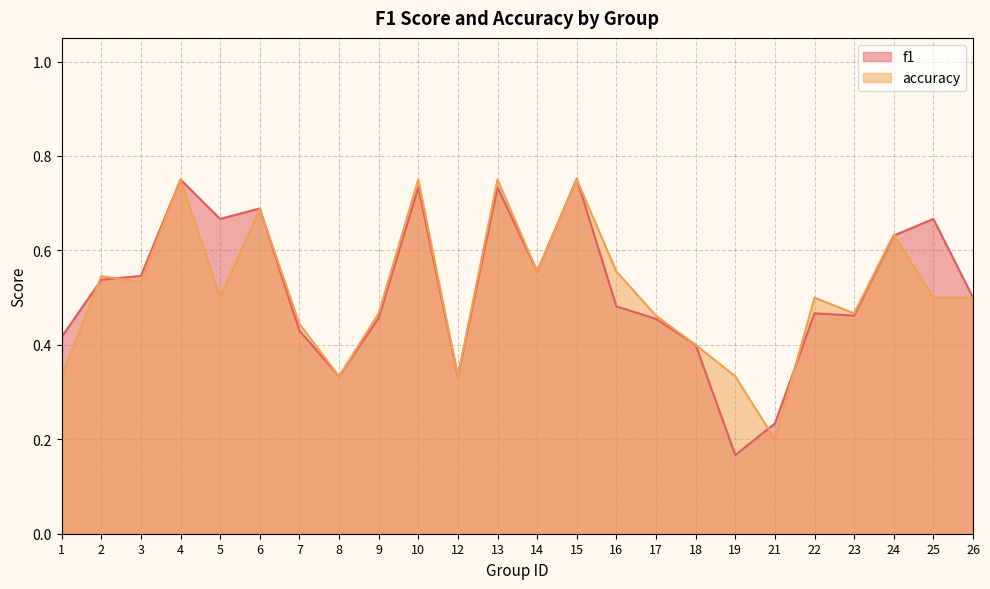

What is the value of the f1 point at the 13th from the left?

0.6